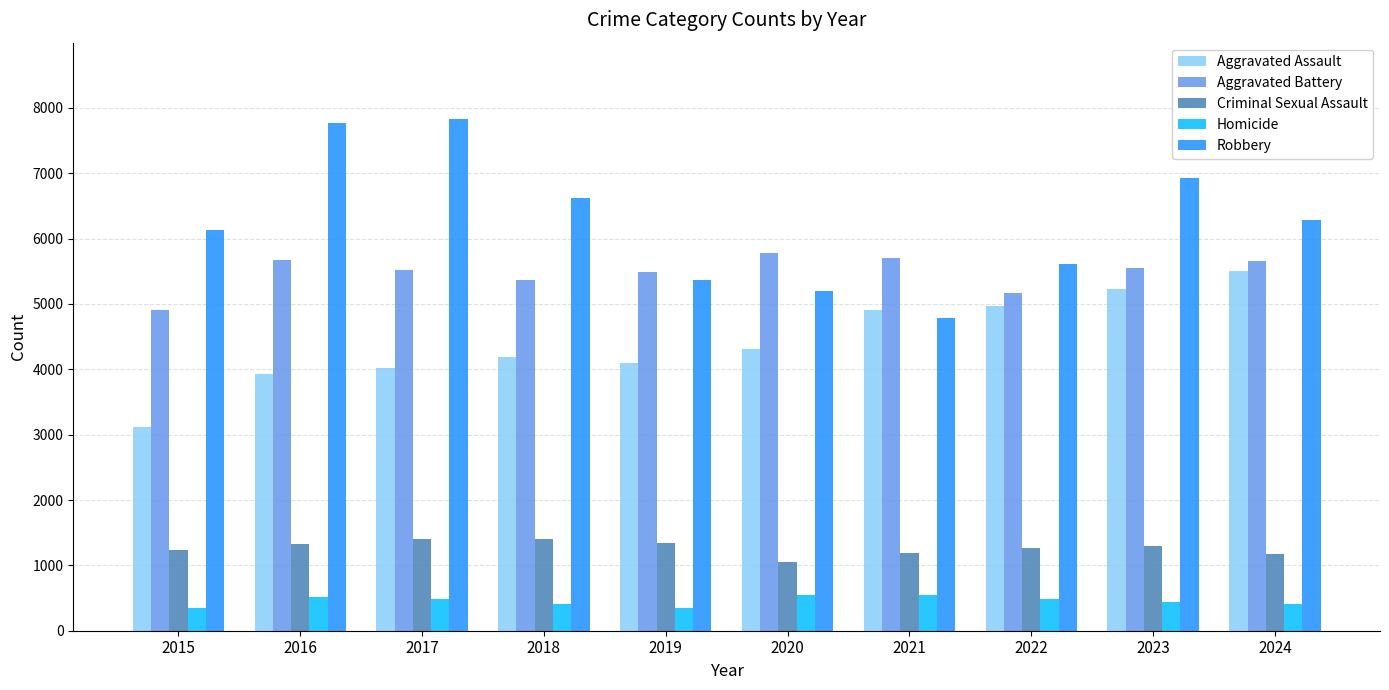

Rank the series at 2016 from lowest to highest value.

Homicide, Criminal Sexual Assault, Aggravated Assault, Aggravated Battery, Robbery